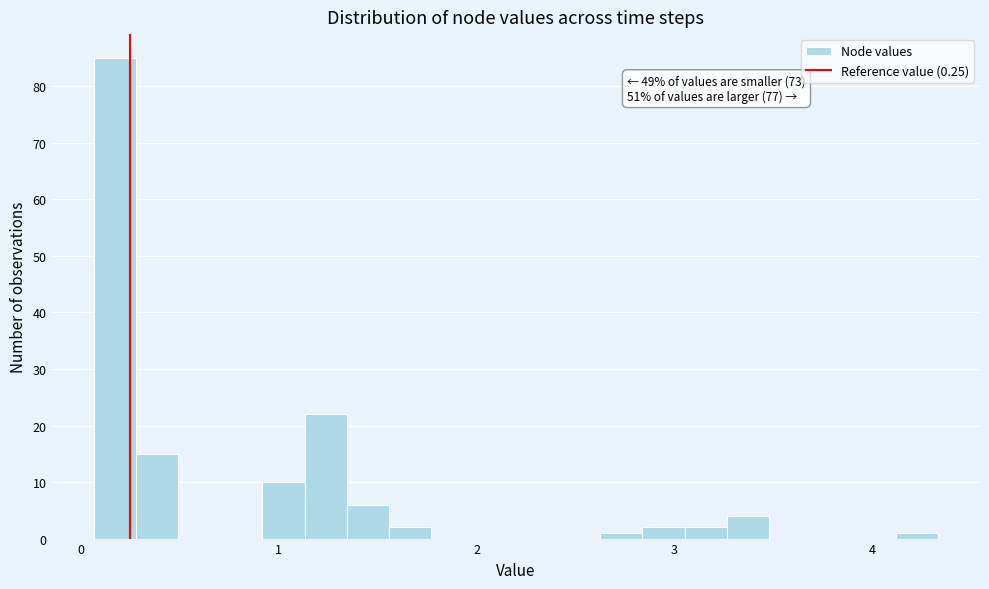

Read against the x-axis, roughly where is the centre of the tallest bar?

0.2